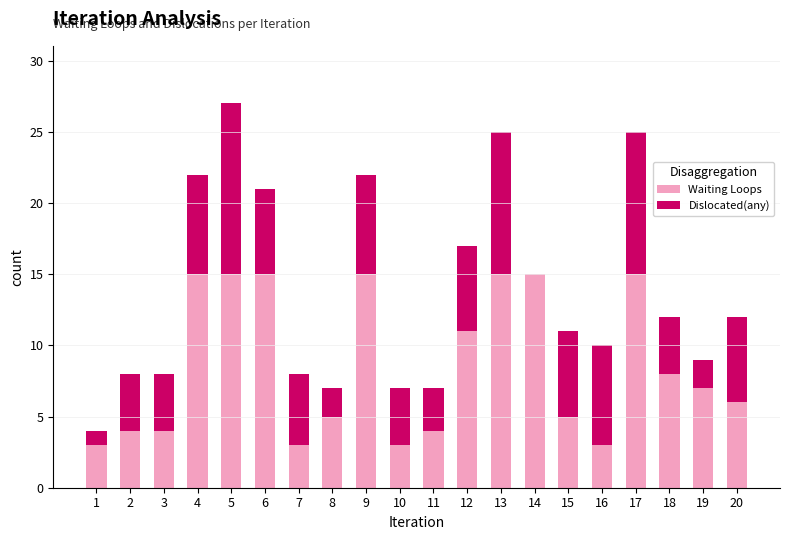

How many distinct data groups are displayed?

2